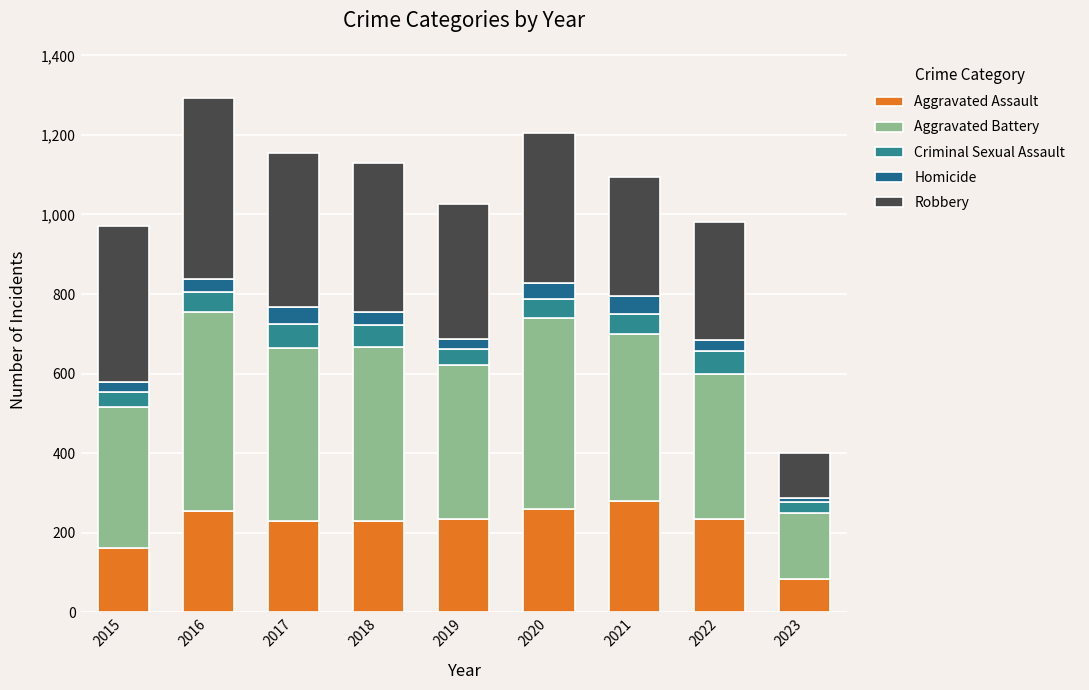

How many distinct data groups are displayed?

5